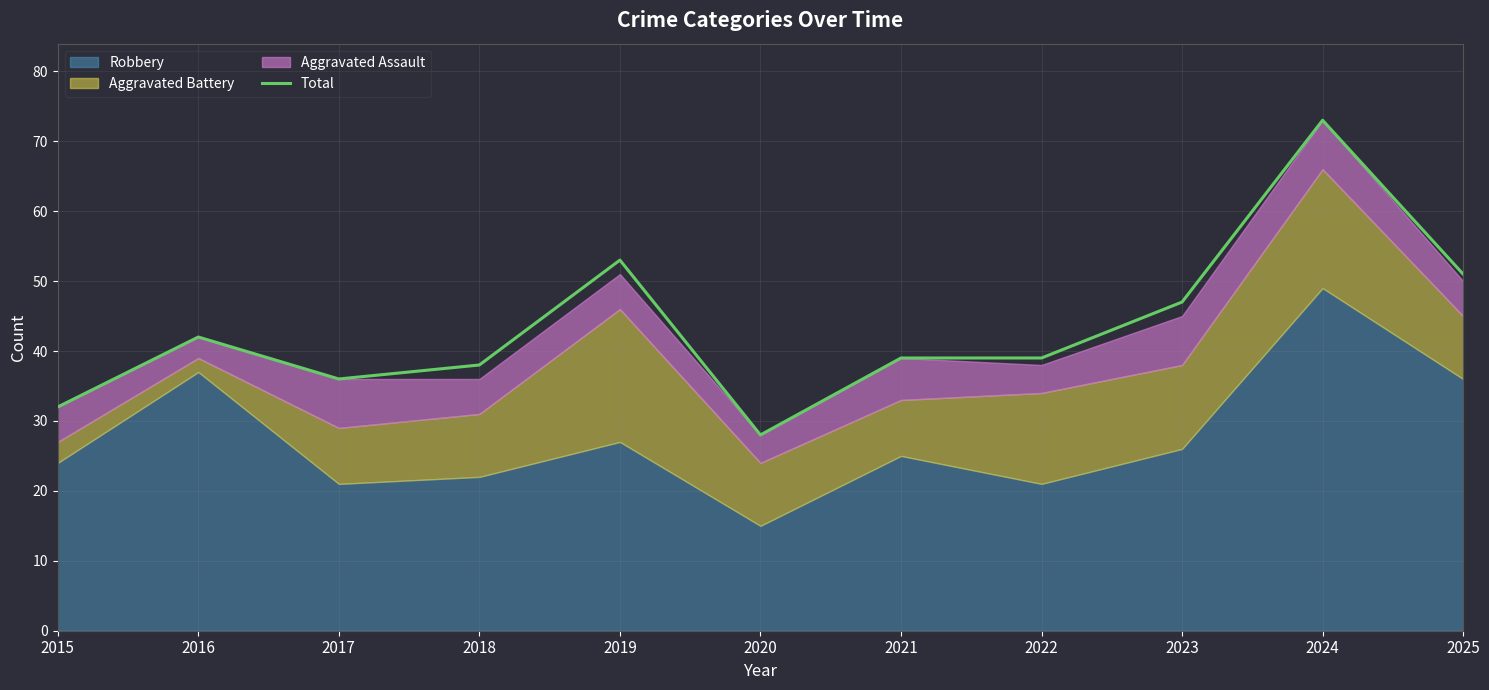

What is the greatest value displayed?

73